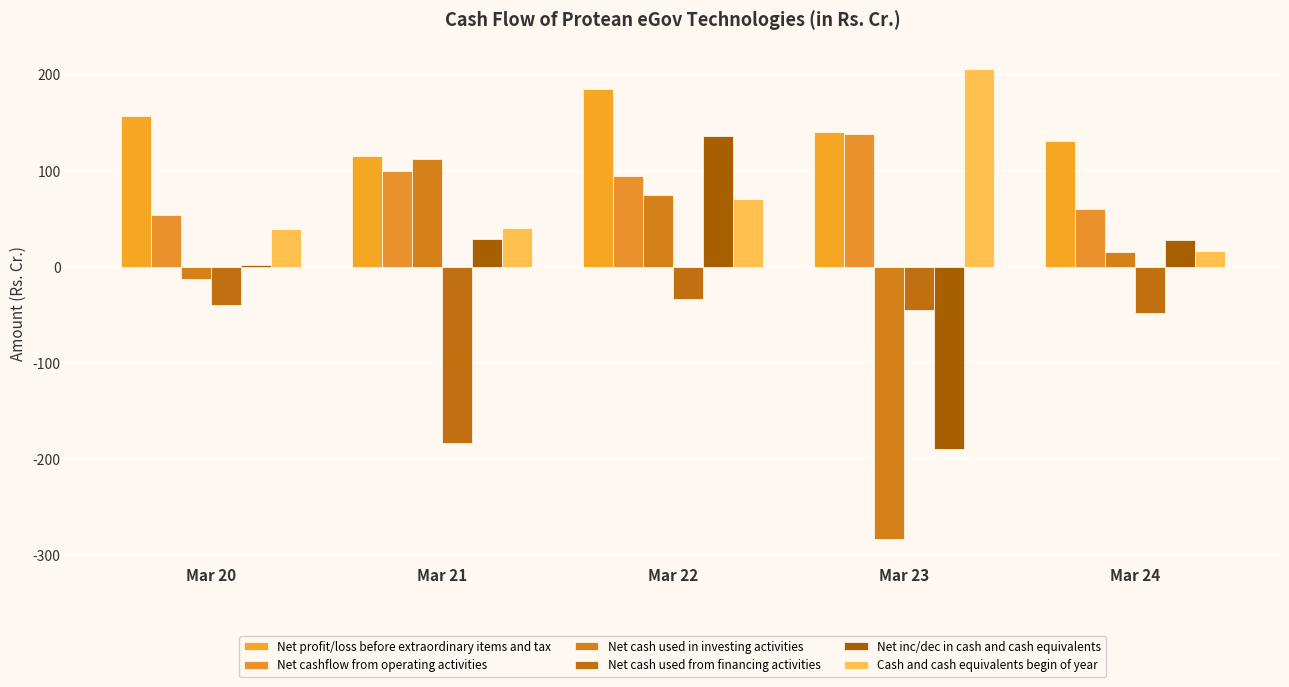

Which series changed the most between Mar 23 and Mar 24?

Net cash used in investing activities